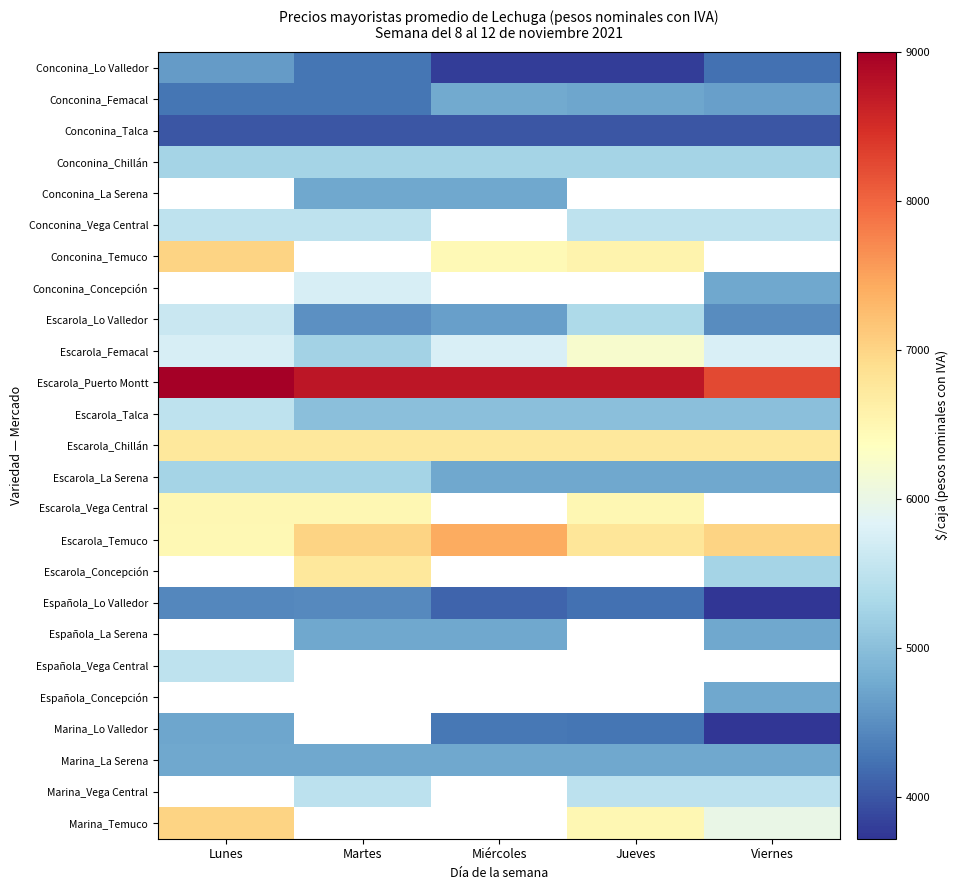

True or false: Escarola_Chillán has a value of 6750.0 at Jueves.

True